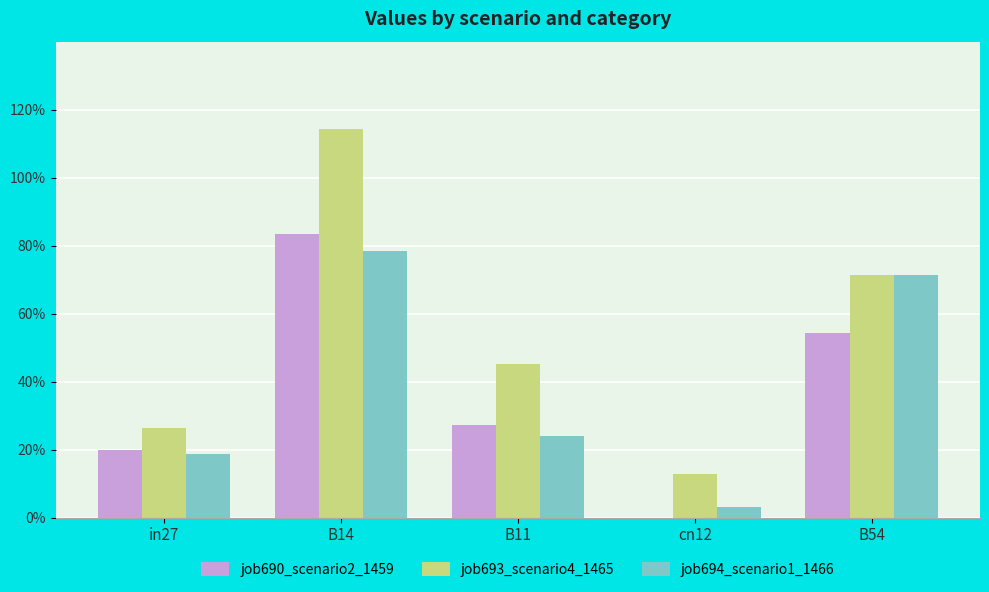

At which label does job694_scenario1_1466 reach its peak?

B14